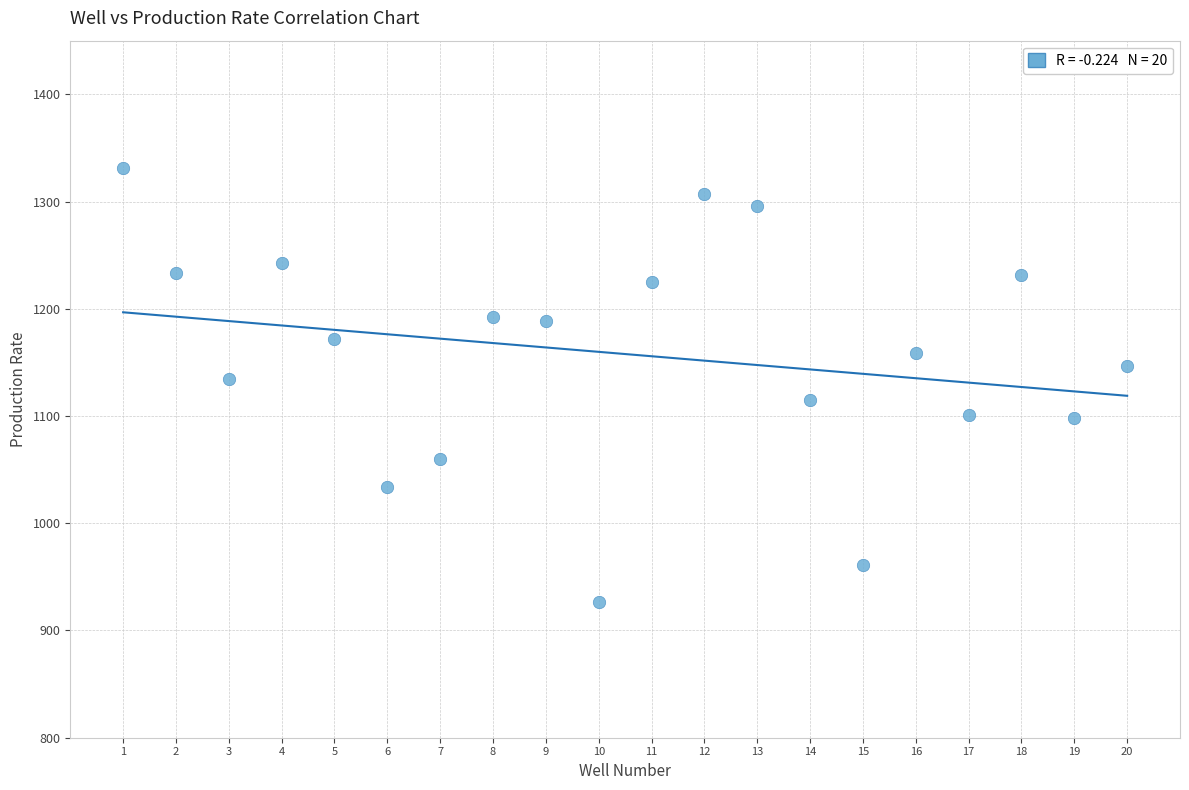

What is the range of X values (max minus min)?

19.0